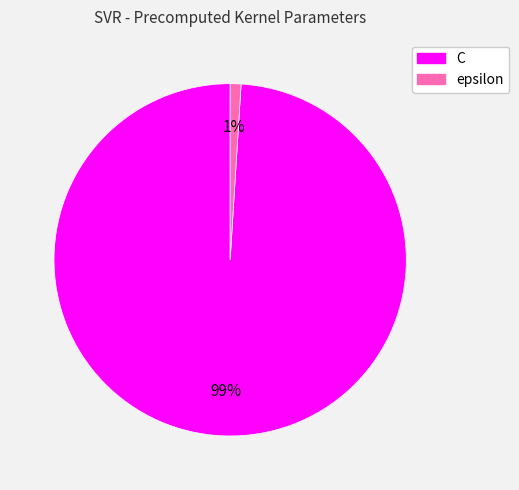

Which slice is the smallest?

epsilon